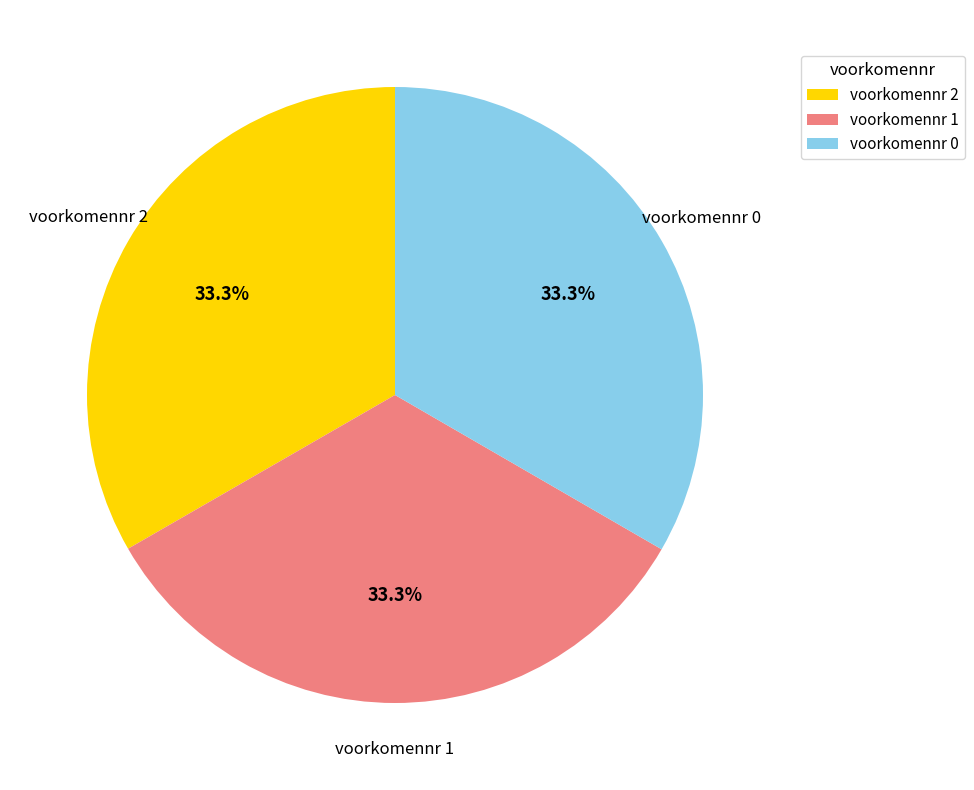

Approximately how many times larger is the value at voorkomennr 0 compared to voorkomennr 1?

1.0